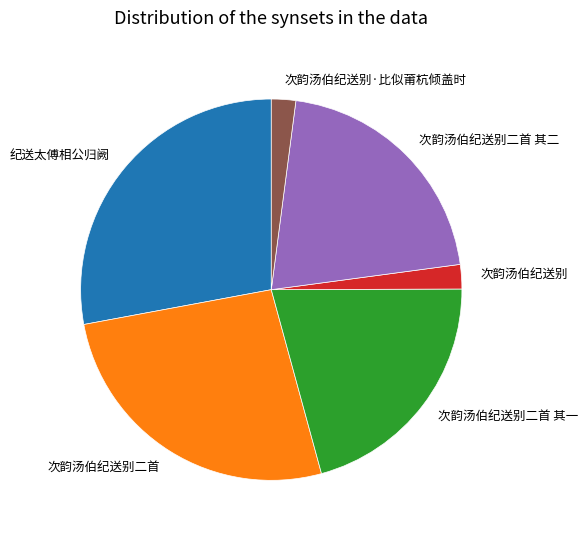

Do 次韵汤伯纪送别·比似莆杭倾盖时 and 次韵汤伯纪送别二首 其一 together represent more than half of the pie?

No